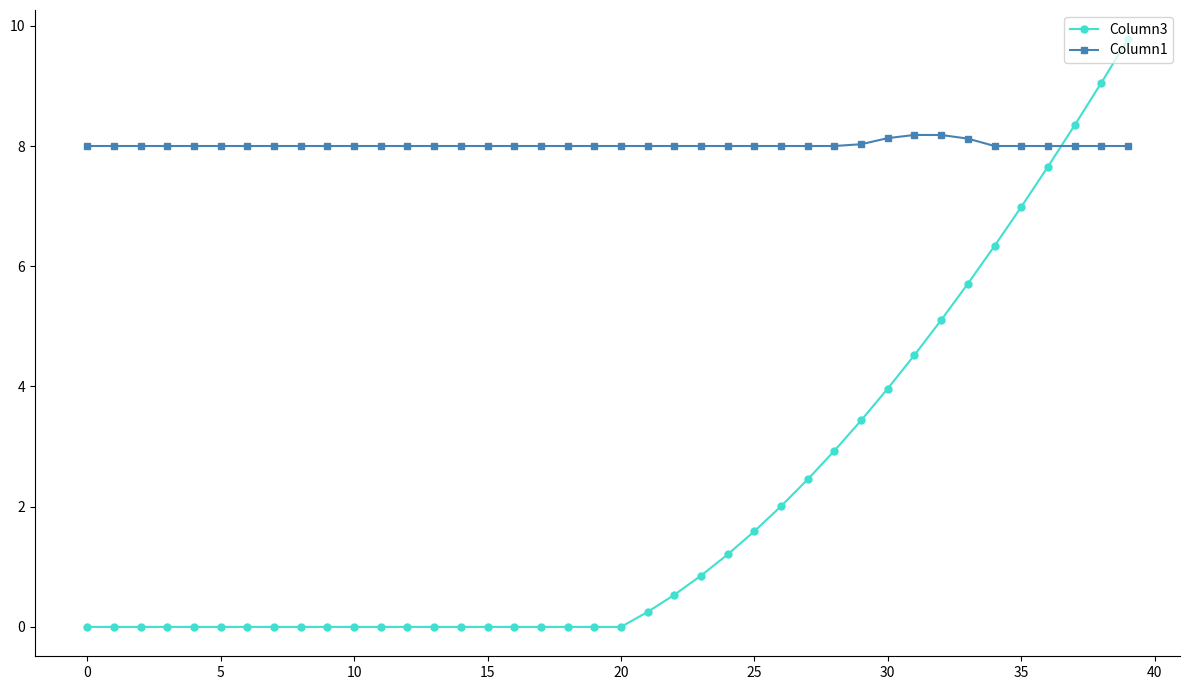

At how many categories does at least one series exceed 6?

40